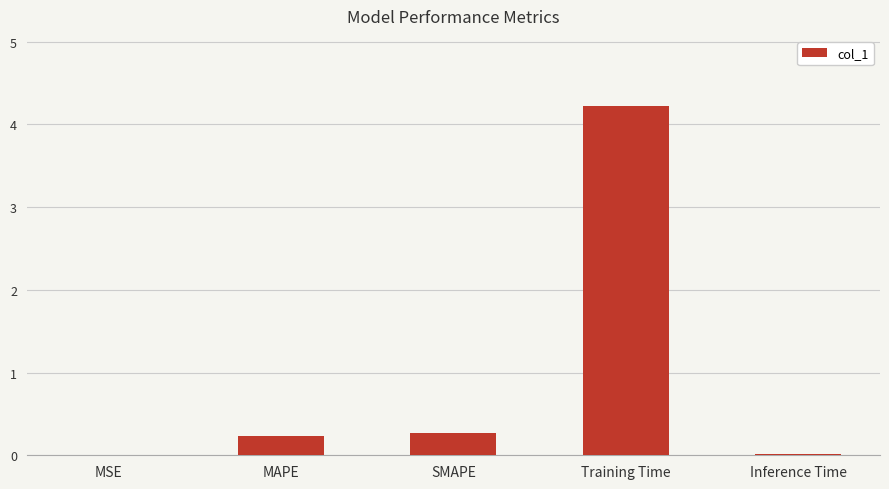

What is the average value?

0.9